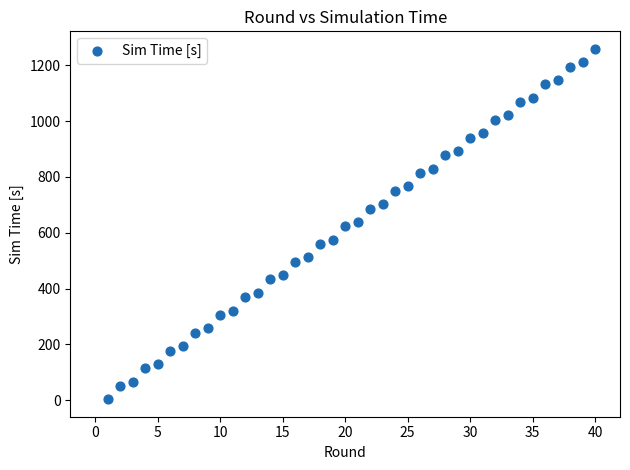

What is the range of Y values (max minus min)?

1255